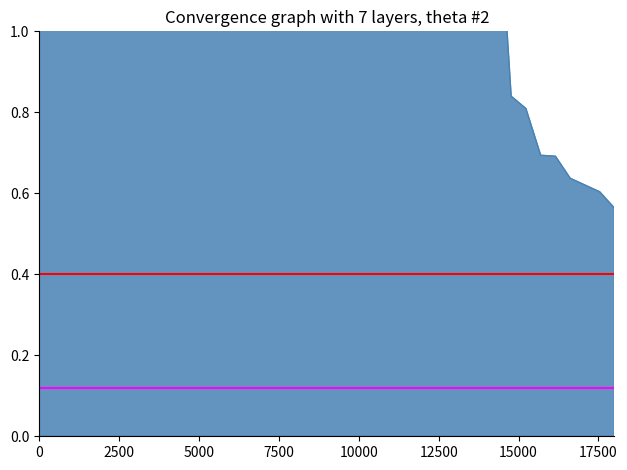

What value does the Lower ≈ 0.12 series have at 2500?

0.1